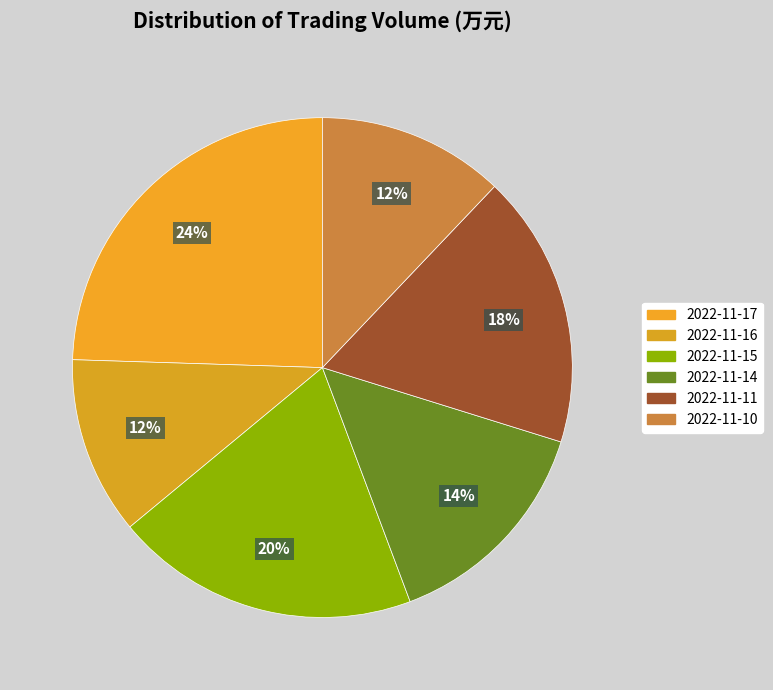

Which has a higher value, 2022-11-11 or 2022-11-10?

2022-11-11